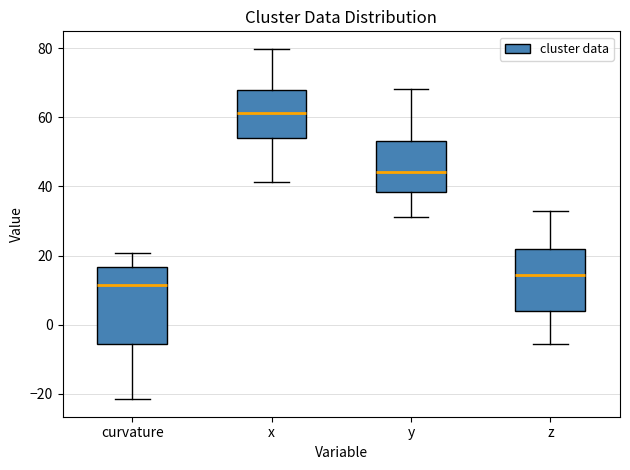

Reading left to right, transcribe this box plot: for each box, give where its median line is, the range the box spans, and where its two whiskers end, as read against the y-axis. The values are not printed on the chart, so give them approximately, as read against the axis.

curvature: median 12, box -6 to 16, whiskers -22 to 20
x: median 62, box 54 to 68, whiskers 42 to 80
y: median 44, box 38 to 54, whiskers 32 to 68
z: median 14, box 4 to 22, whiskers -6 to 34